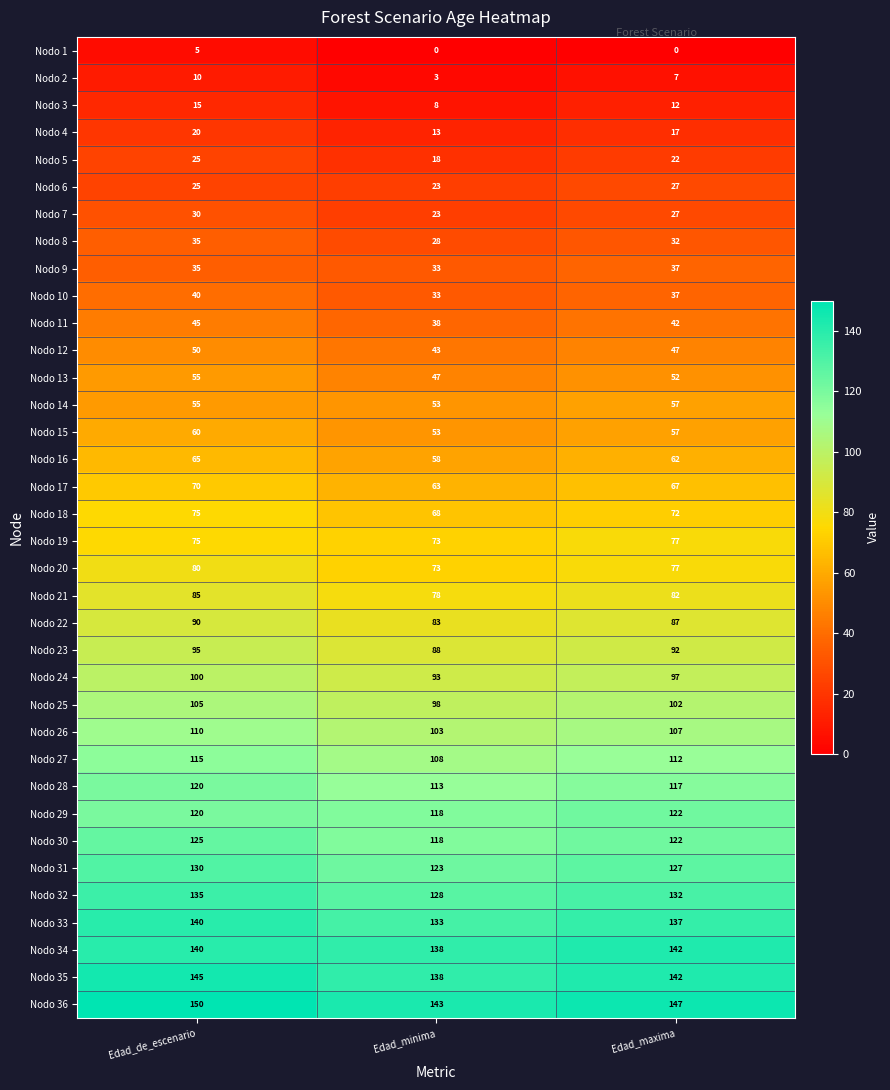

What is the average value of the Nodo 30 series?

122